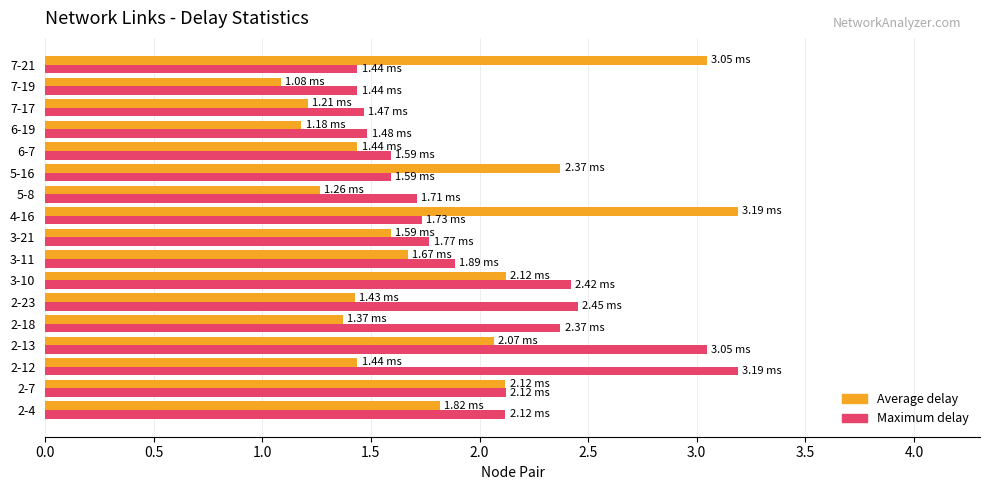

Rank the series by their average value, from lowest to highest.

Average delay, Maximum delay